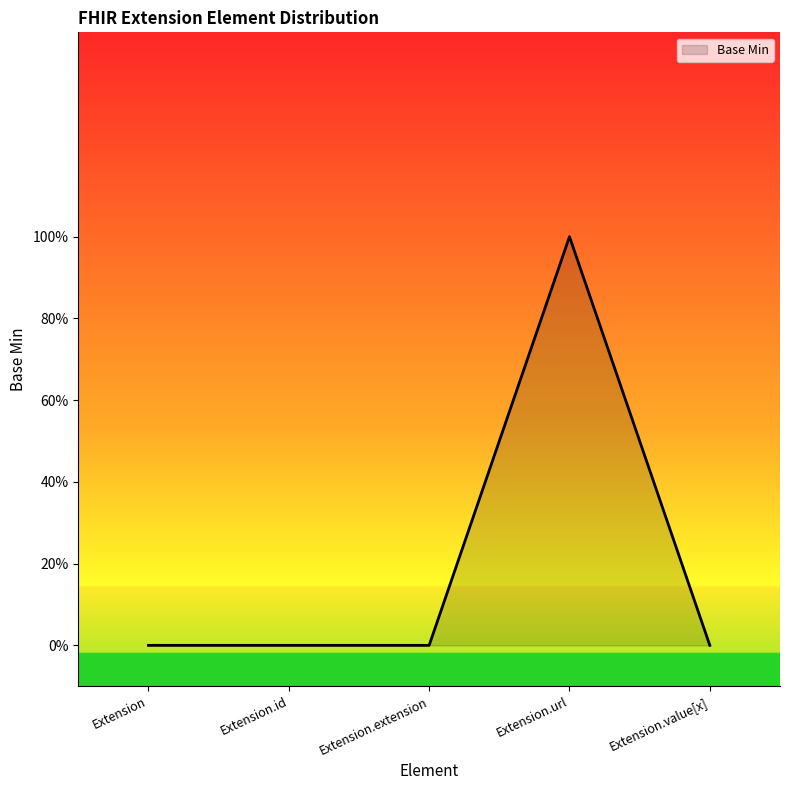

What is the label of the 1st point from the right?

Extension.value[x]